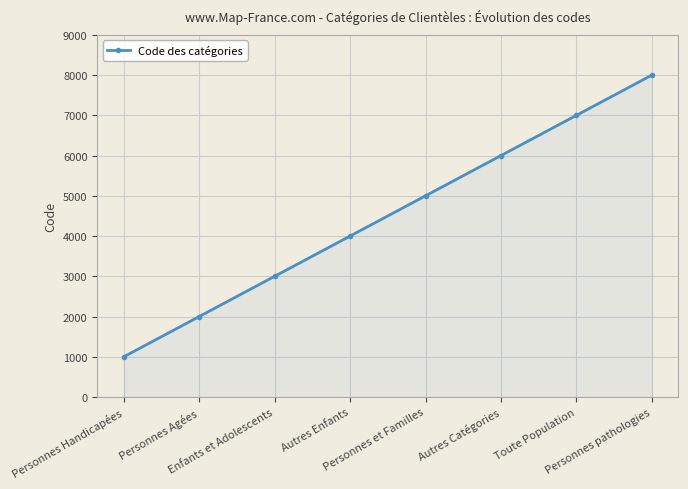

Reading left to right, extract all data points from this chart.

Personnes Handicapées=1000	Personnes Agées=2000	Enfants et Adolescents=3000	Autres Enfants=4000	Personnes et Familles=5000	Autres Catégories=6000	Toute Population=7000	Personnes pathologies=8000